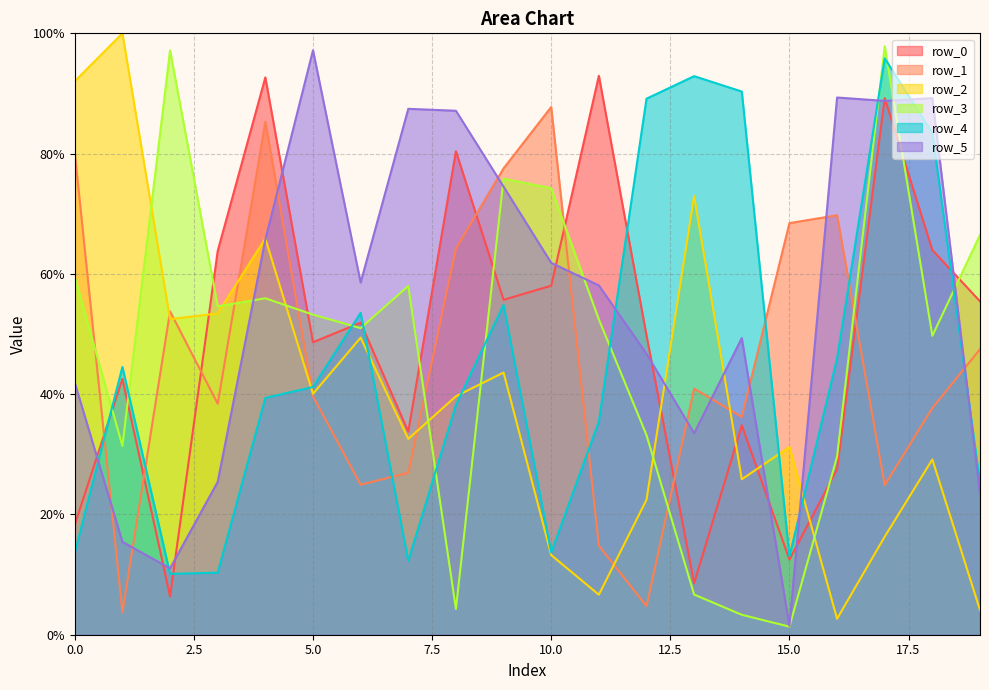

Which label corresponds to the smallest value in the chart?

15.0